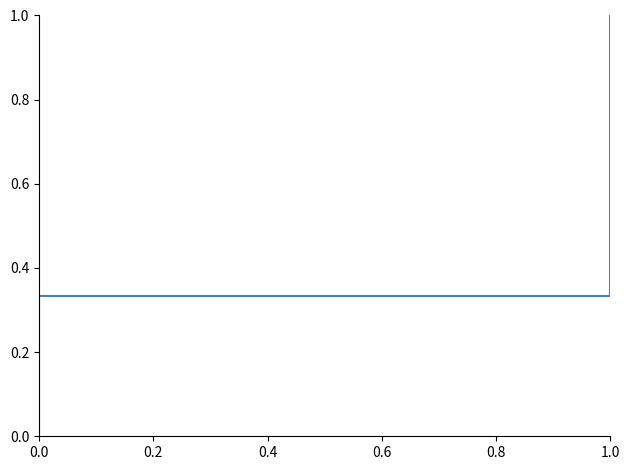

Reading left to right, extract all data points from this chart.

0.0	0.0	0.3	0.7	1.0